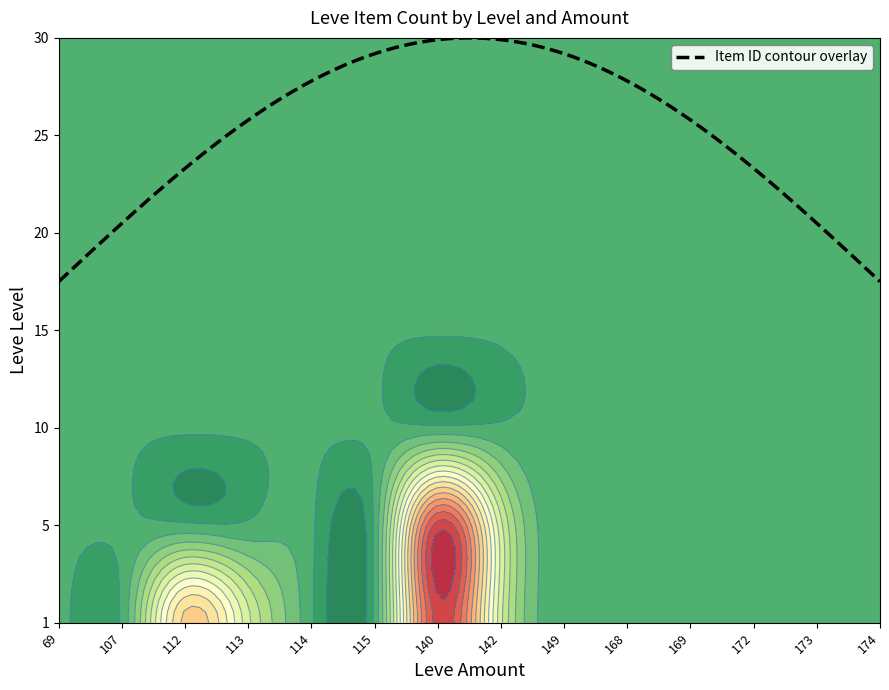

Reading left to right, what are all the values shown in this chart?

1: 1	1	3	2	1	1	4	2	1	1	1	1	1	1
5: 1	1	1	1	1	1	4	2	1	1	1	1	1	1
10: 1	1	1	1	1	1	1	1	1	1	1	1	1	1
15: 1	1	1	1	1	1	1	1	1	1	1	1	1	1
20: 1	1	1	1	1	1	1	1	1	1	1	1	1	1
25: 1	1	1	1	1	1	1	1	1	1	1	1	1	1
30: 1	1	1	1	1	1	1	1	1	1	1	1	1	1